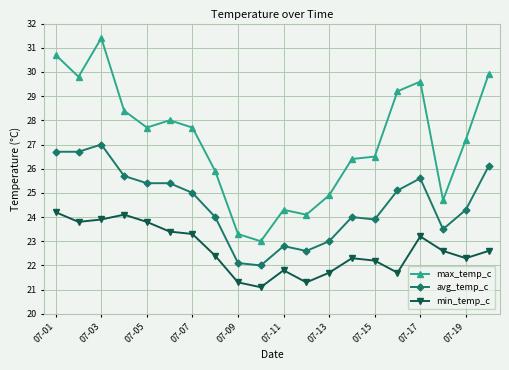

What is the sum of all min_temp_c values?

453.0